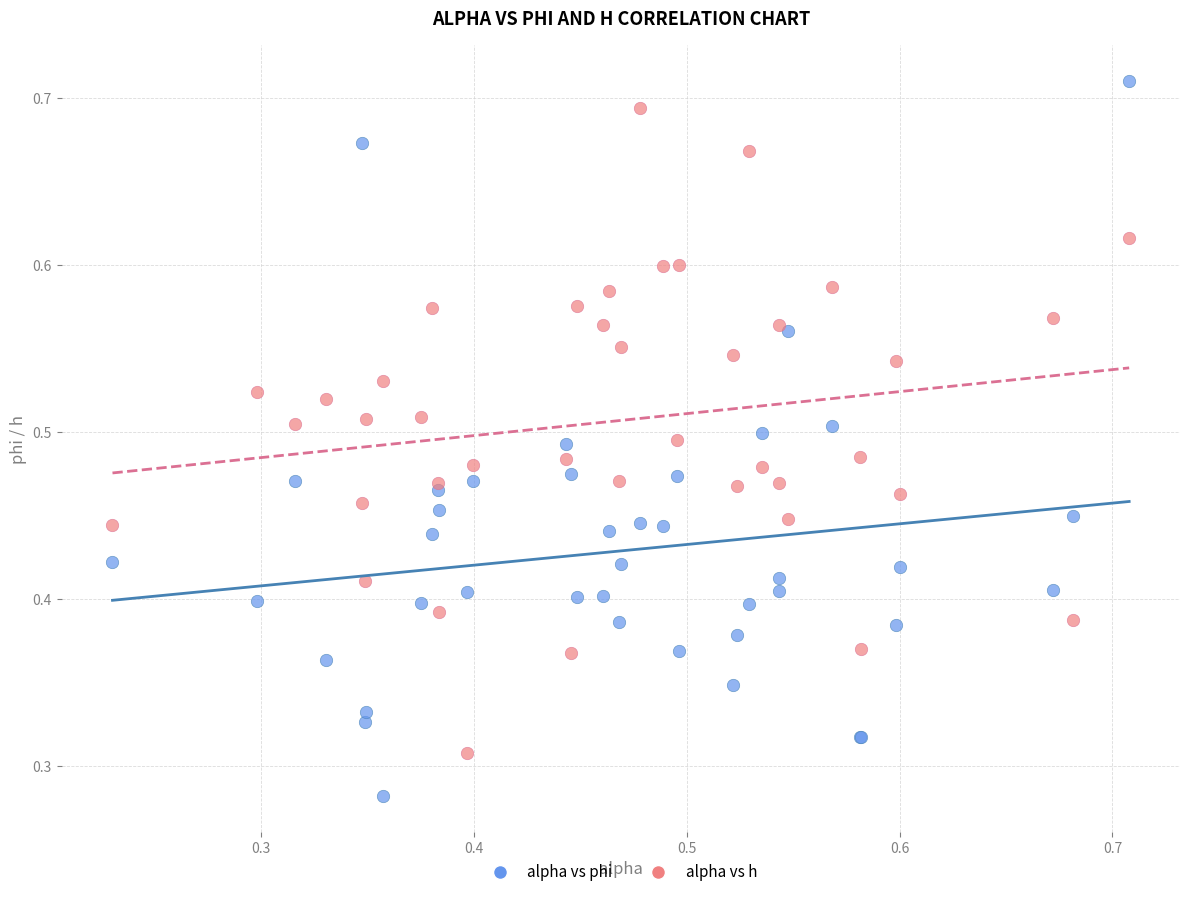

Which series has the largest Y range (max minus min)?

alpha vs phi